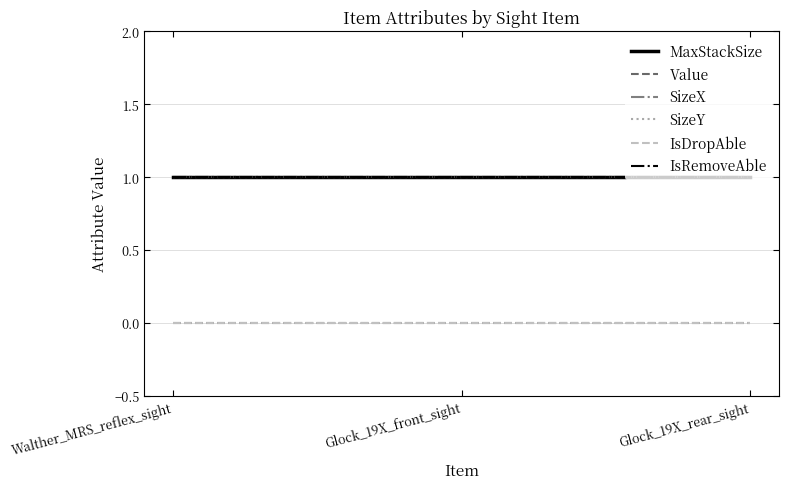

Which series has the largest total across all categories?

MaxStackSize